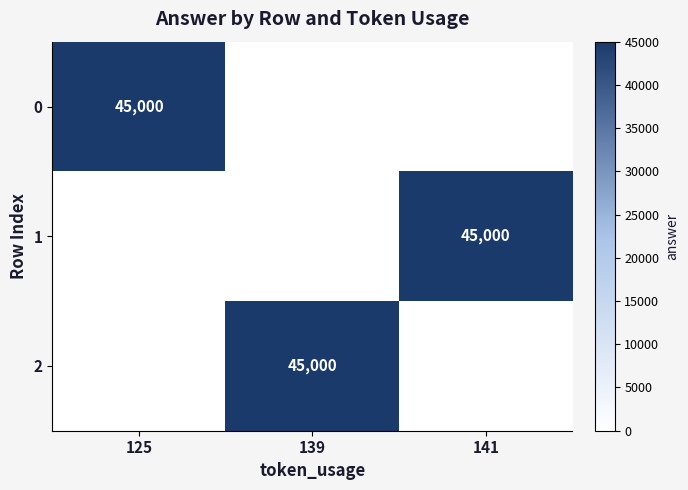

True or false: 0 has a value of 65585 at 125.

False